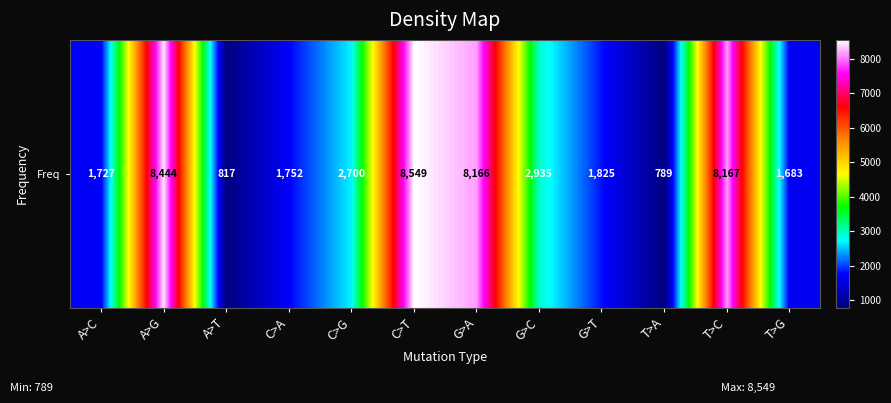

At which label does the data first exceed 2700?

A>G